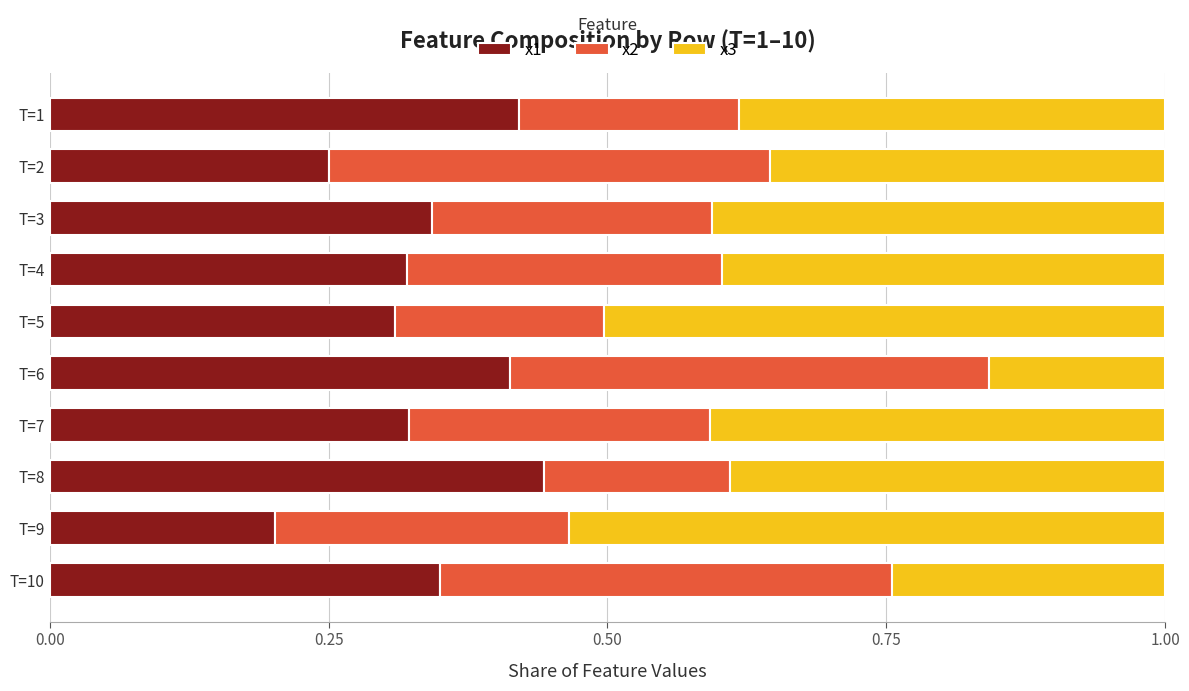

At which label does x1 reach its peak?

T=8